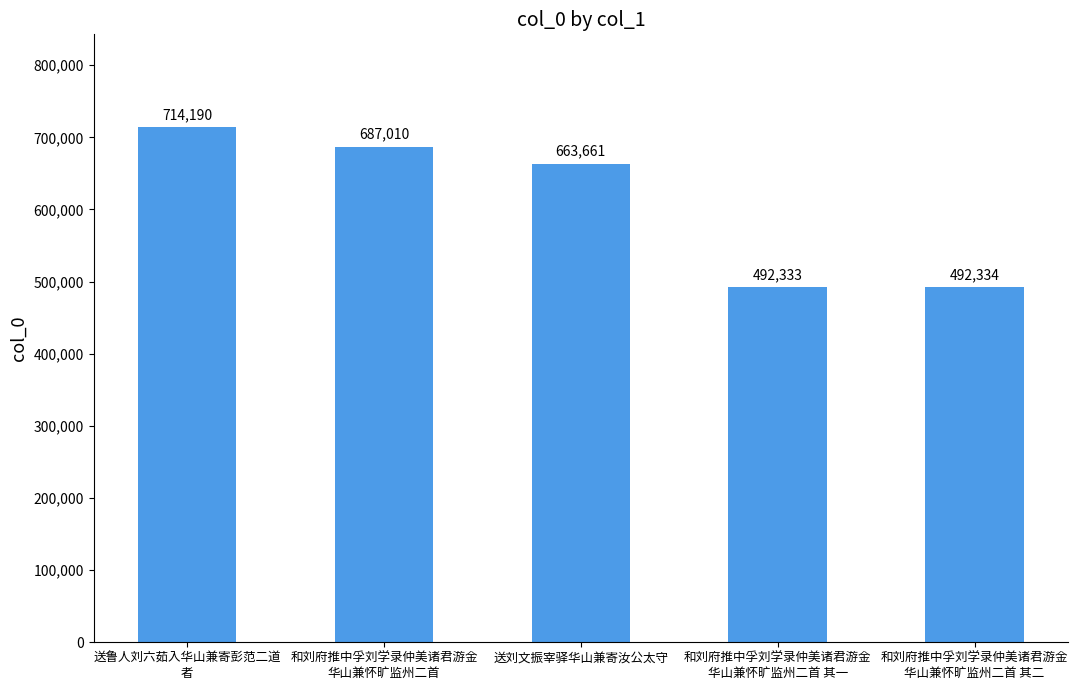

What is the difference between the second highest and minimum values?

194677